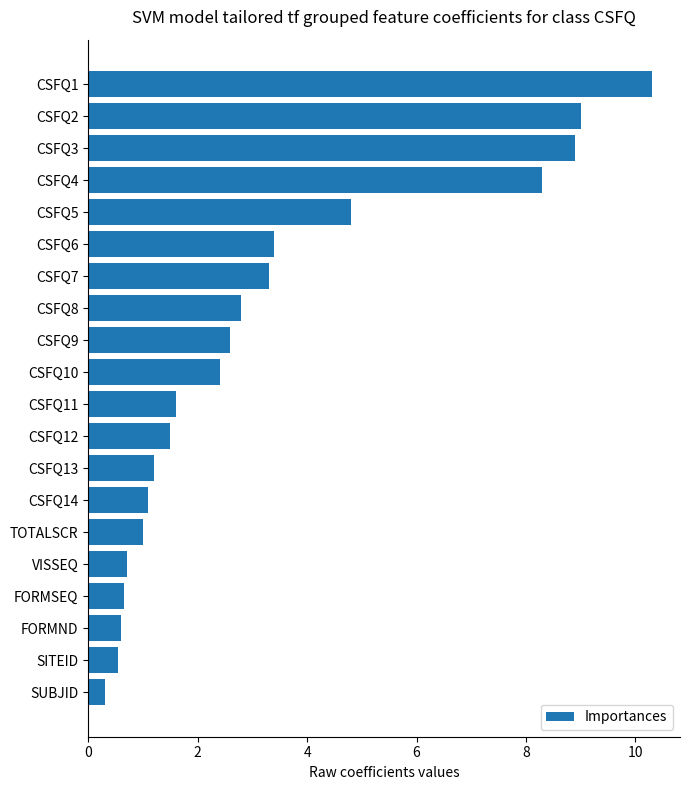

Which category has the highest value across all series?

CSFQ1